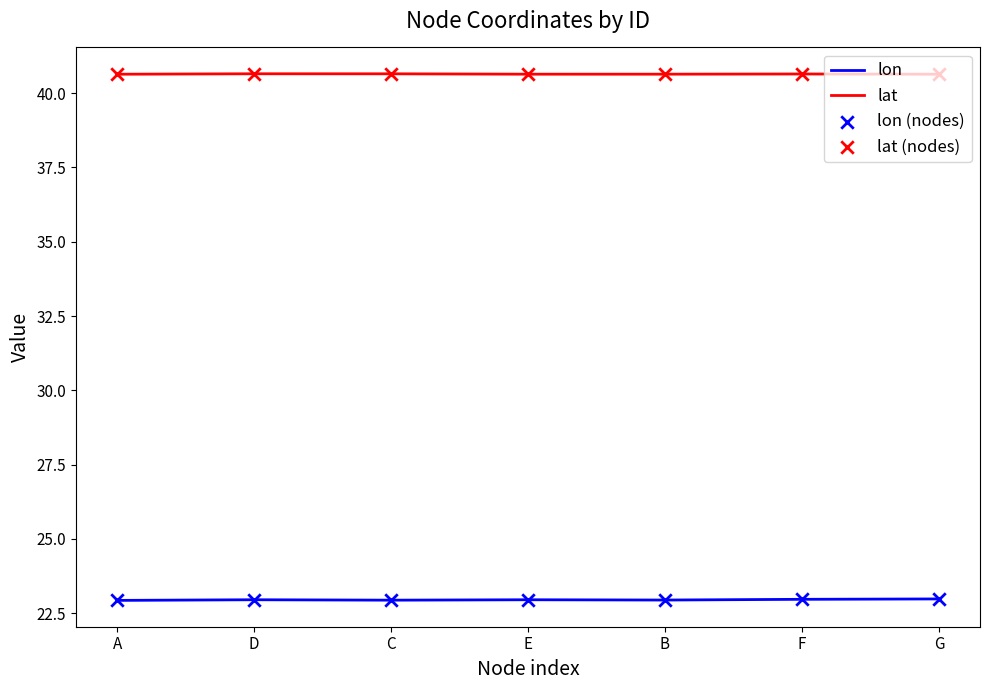

Which series has the largest total across all categories?

lat